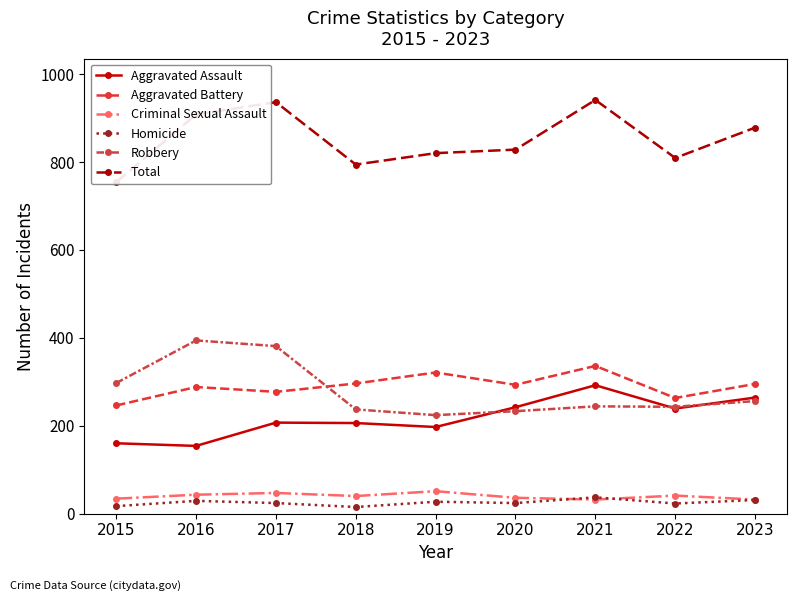

At how many categories does at least one series exceed 881?

3